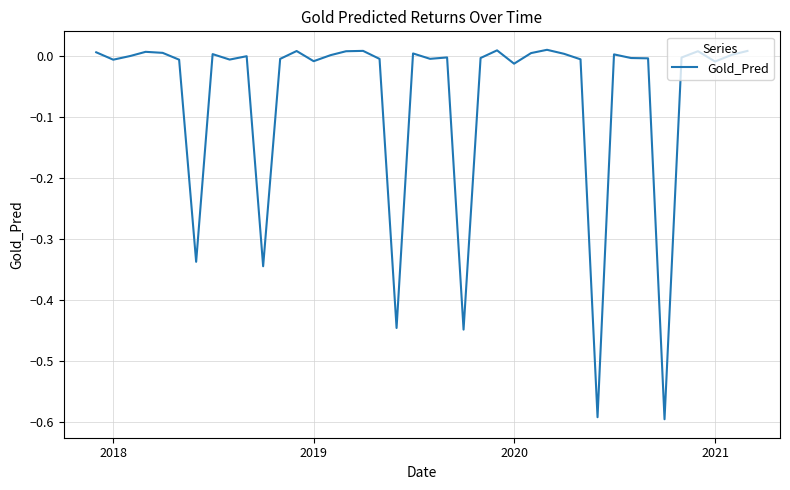

Is this an area chart (filled region under the line)?

No